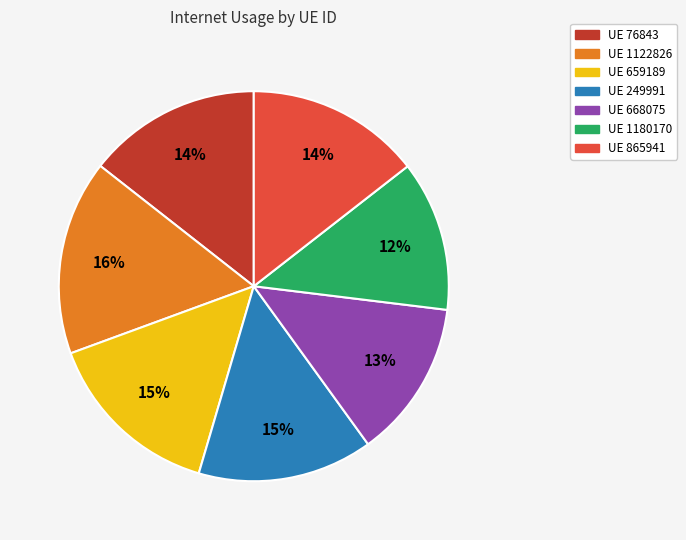

To the nearest percent, what is the average slice percentage?

14%